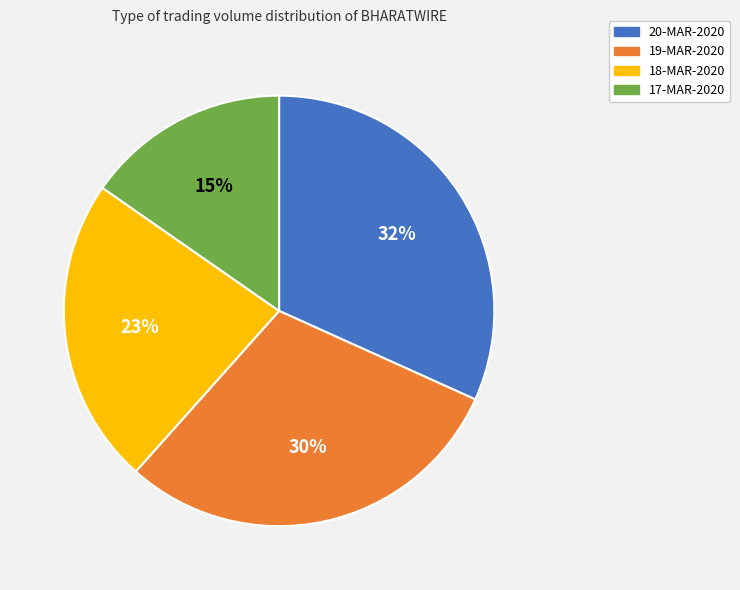

Is it true that 19-MAR-2020 is 30% of the pie?

True